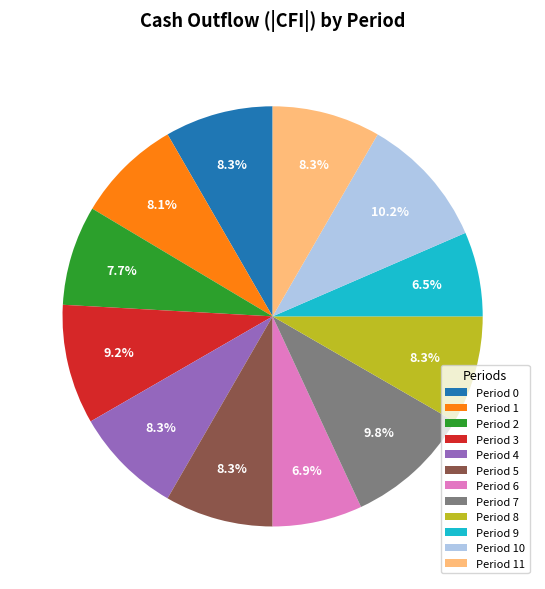

To the nearest percent, what portion does Period 3 represent?

9%